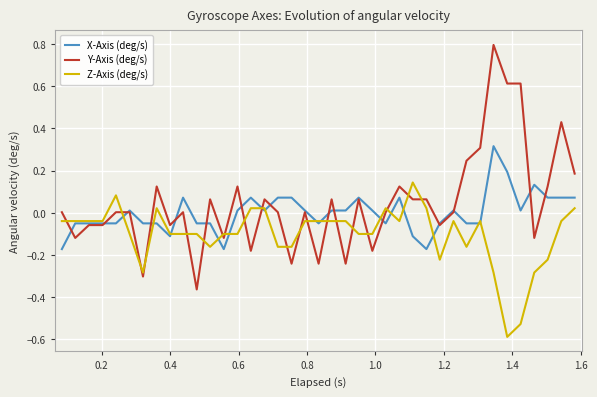

What is the minimum value shown in the chart?

-0.6